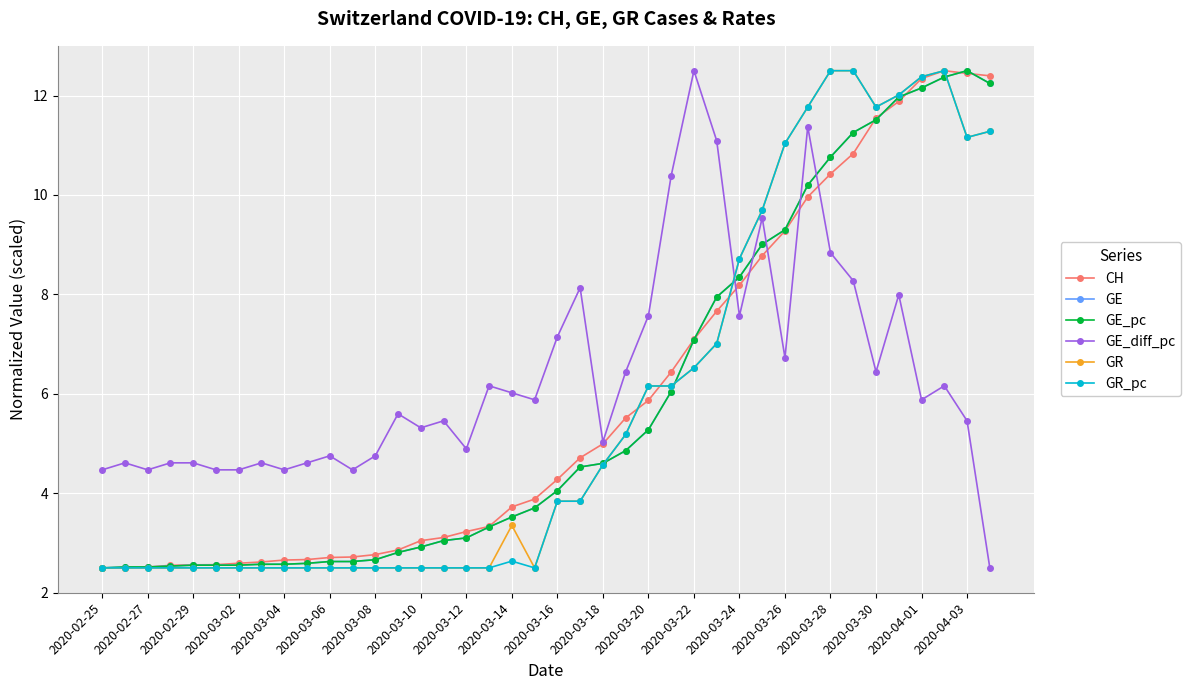

What is the minimum value shown in the chart?

2.5